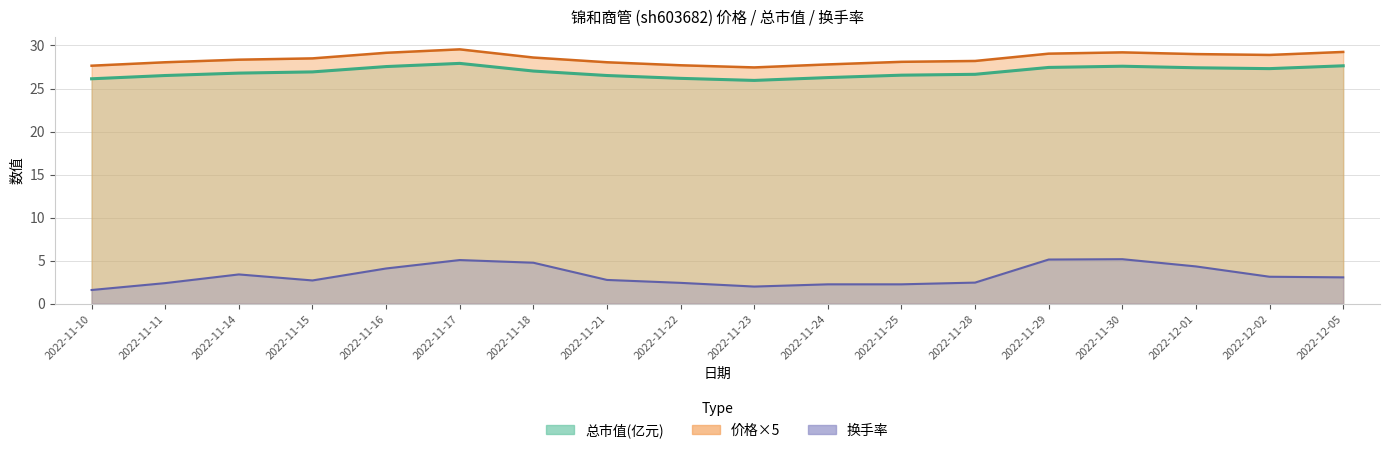

Which label corresponds to the smallest value in the chart?

2022-11-10